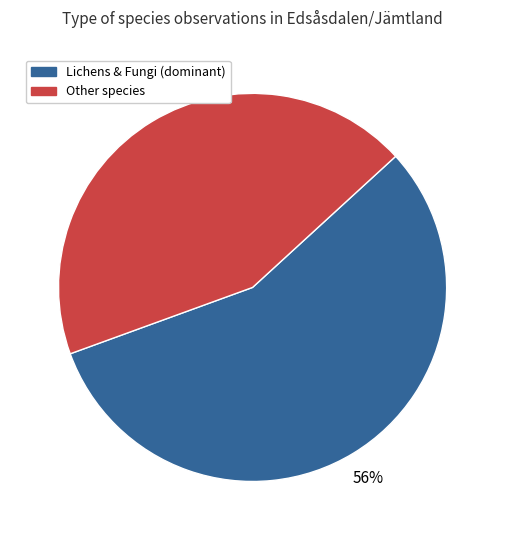

Does Other species represent more than half of the total?

No